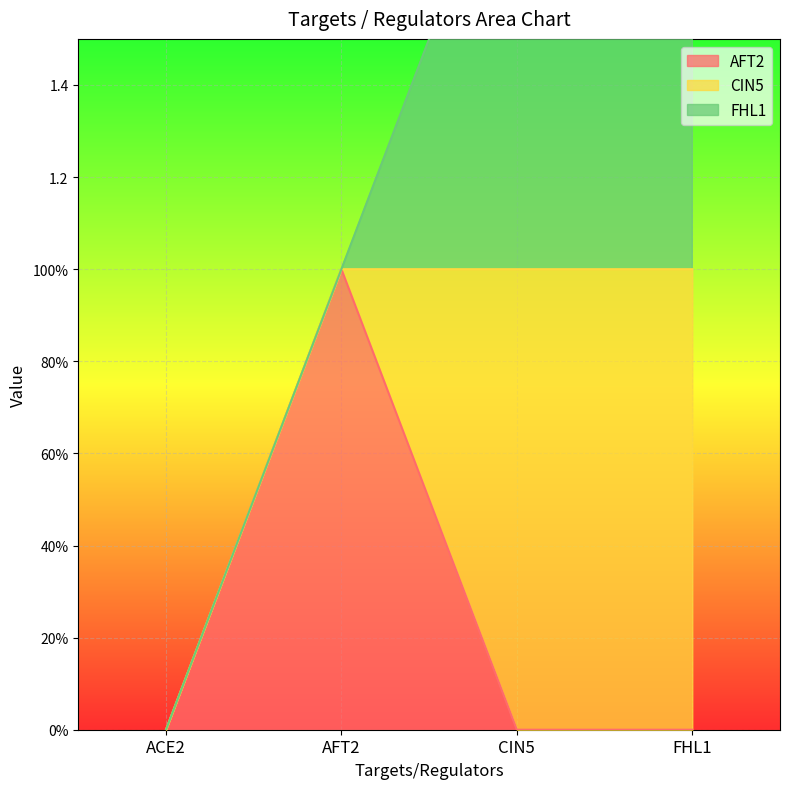

Reading right to left, transcribe all the data shown in this chart.

AFT2: FHL1=0	CIN5=0	AFT2=1	ACE2=0
CIN5: FHL1=1	CIN5=1	AFT2=0	ACE2=0
FHL1: FHL1=1	CIN5=1	AFT2=0	ACE2=0